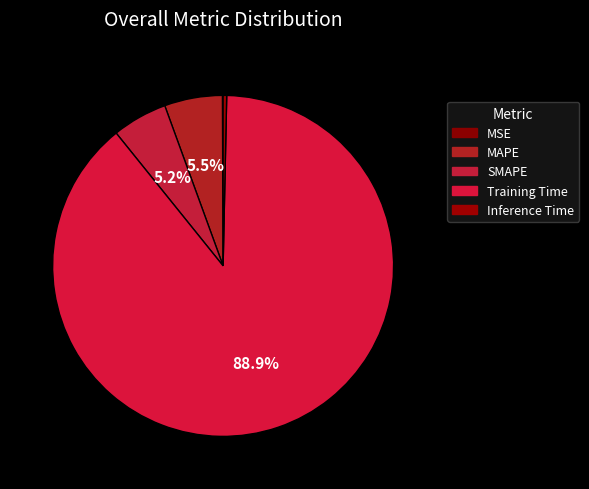

Rank the categories by value from highest to lowest.

Training Time, MAPE, SMAPE, Inference Time, MSE